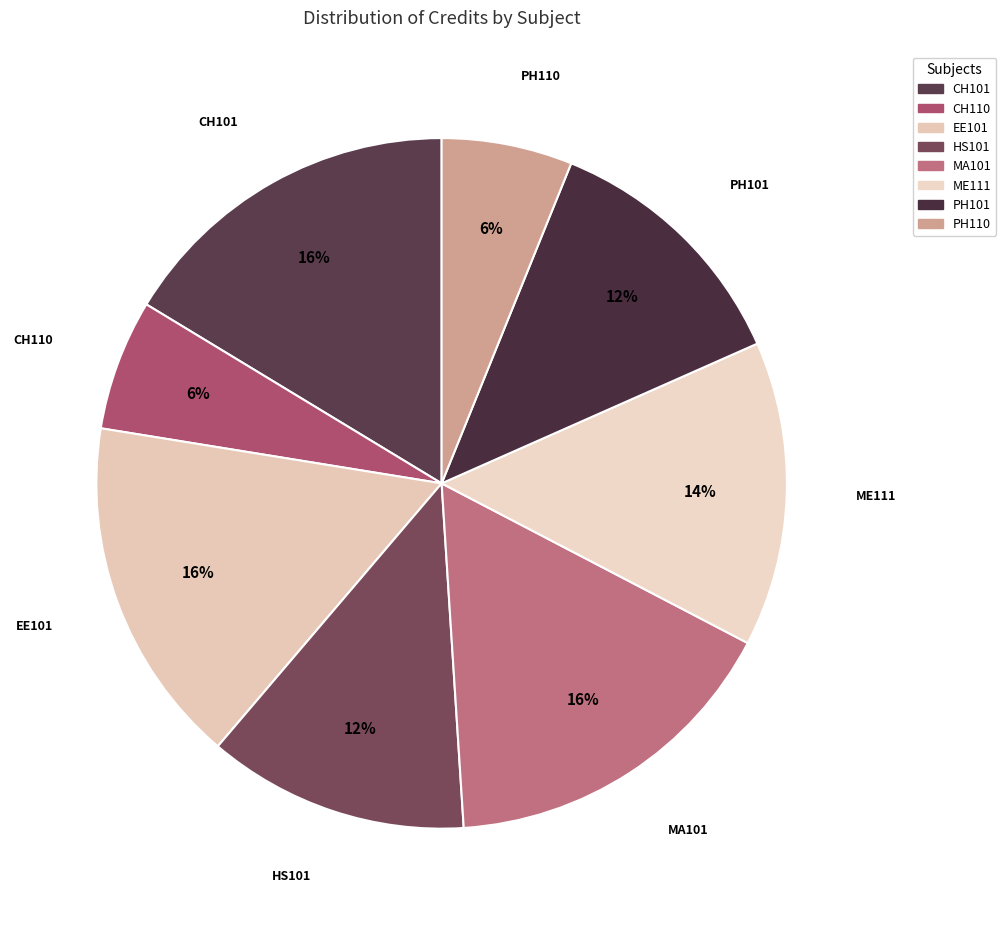

Count the number of slices in the pie.

8